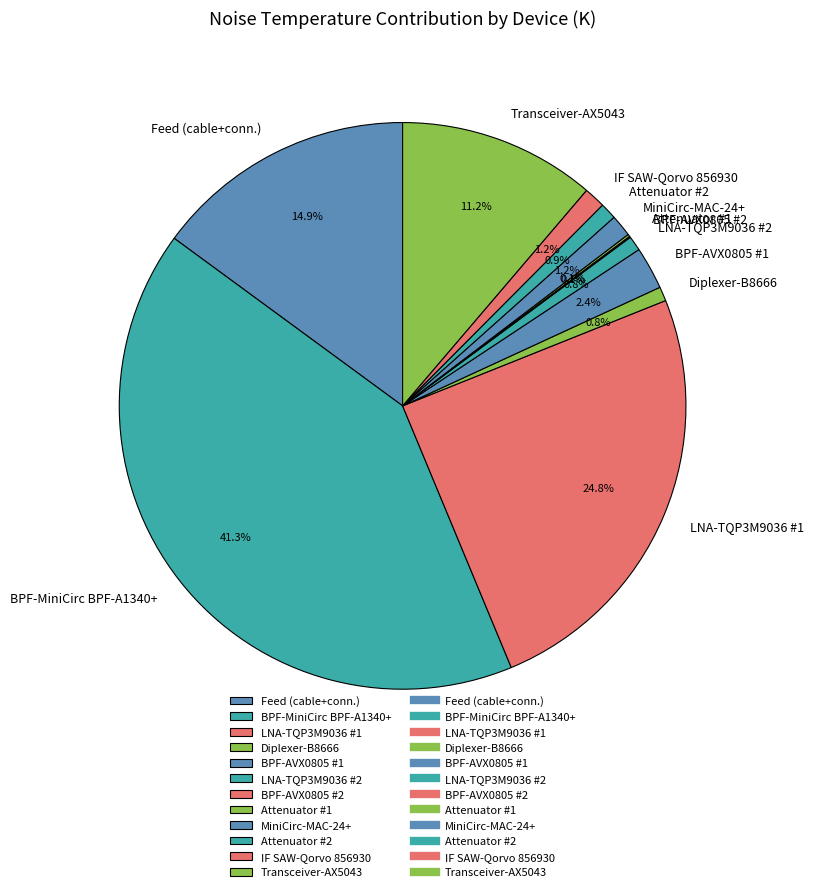

Is it true that Feed (cable+conn.) is 21% of the pie?

False